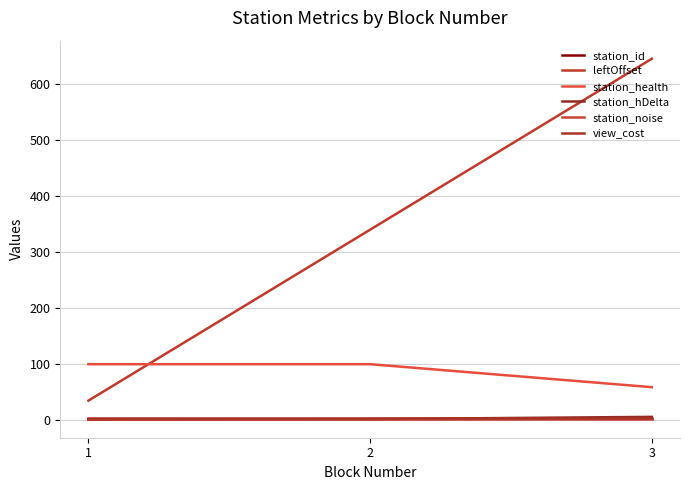

Does the chart display data point markers on the line(s)?

No